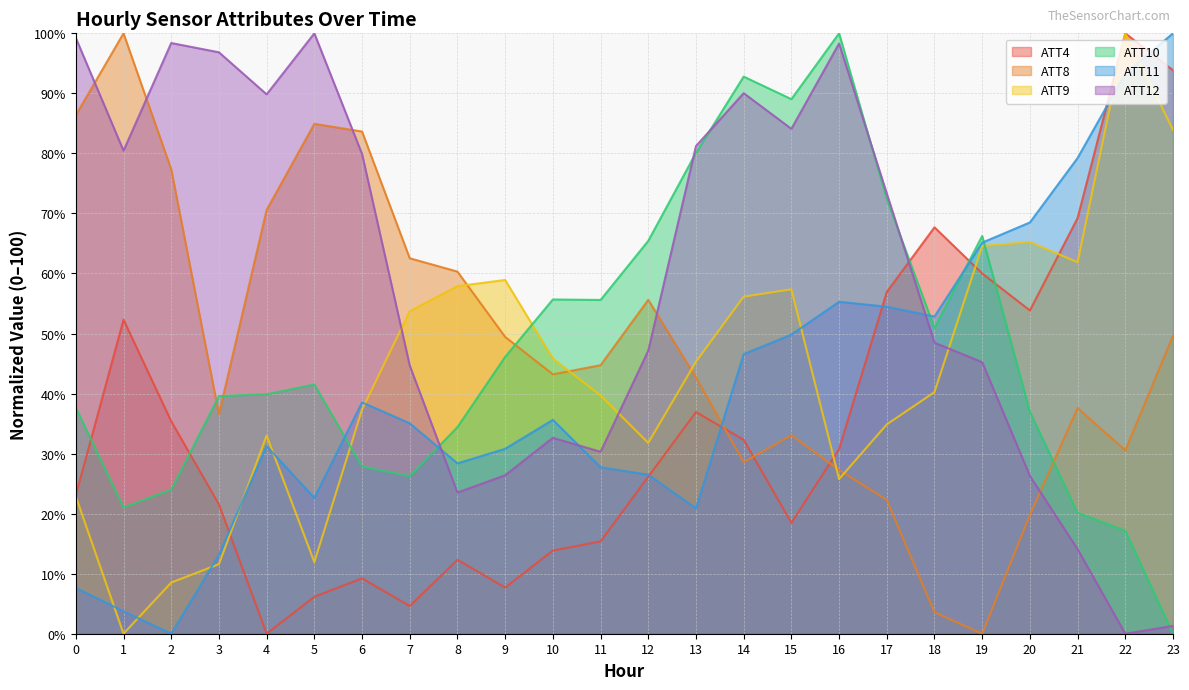

What are all the series names shown in the legend?

ATT4, ATT8, ATT9, ATT10, ATT11, ATT12